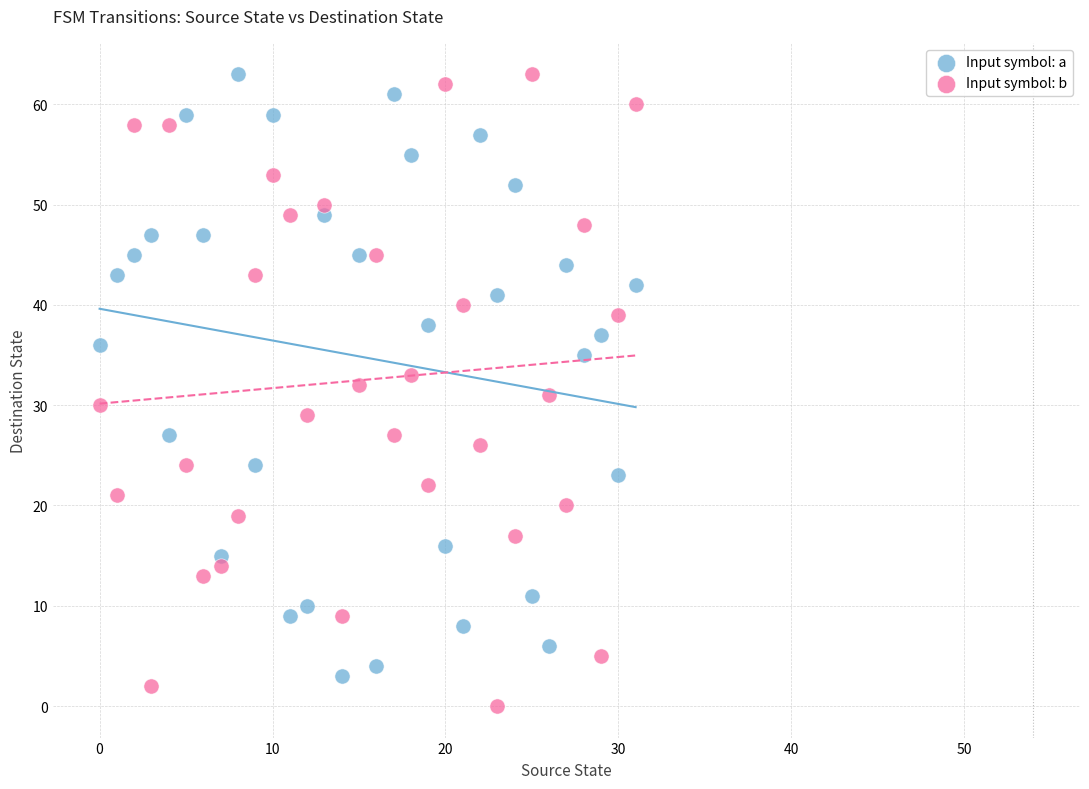

Which series reaches the minimum Y coordinate?

Input symbol: b